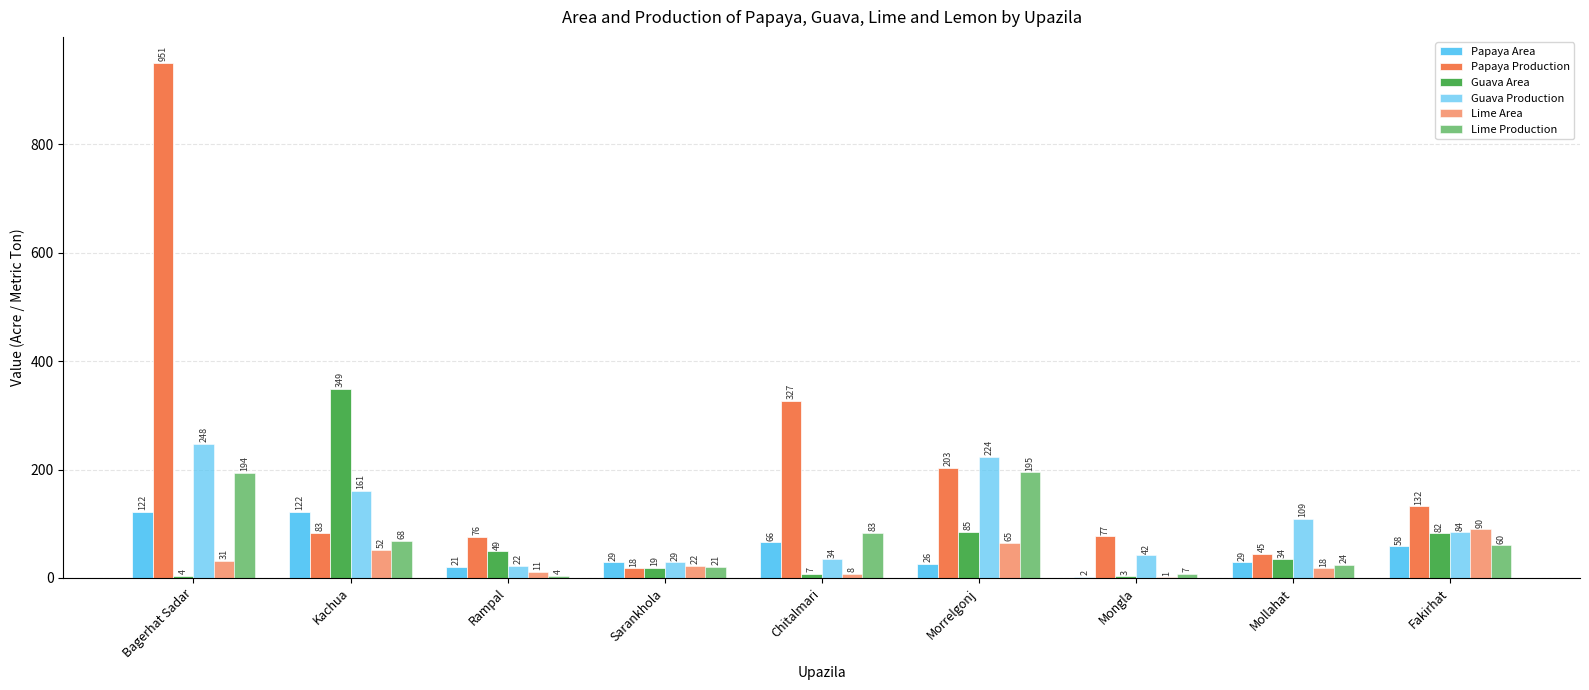

Which has a higher value, Mongla or Rampal?

Rampal